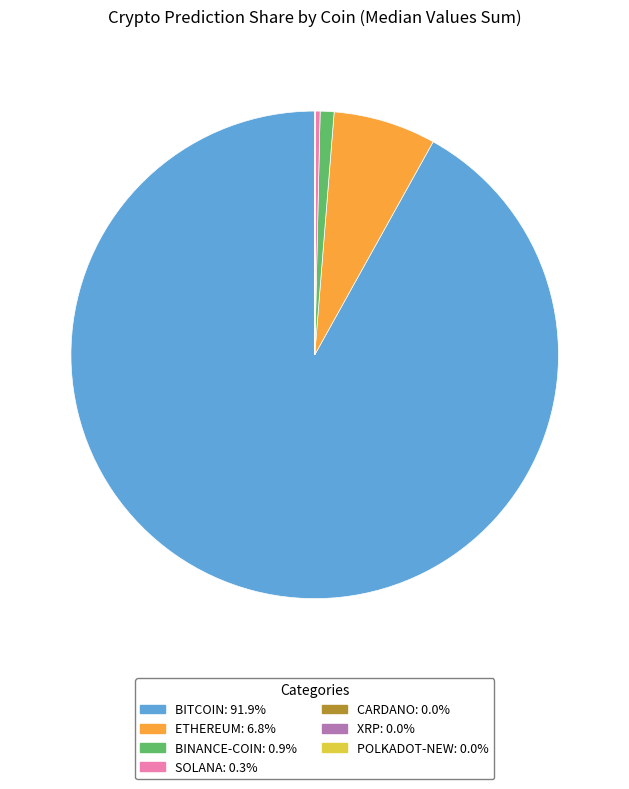

Is there a majority slice in this chart?

Yes